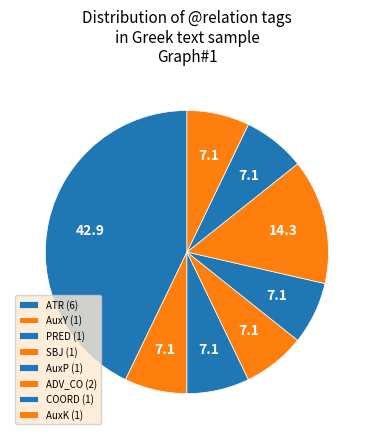

How many slices are in this pie chart?

8